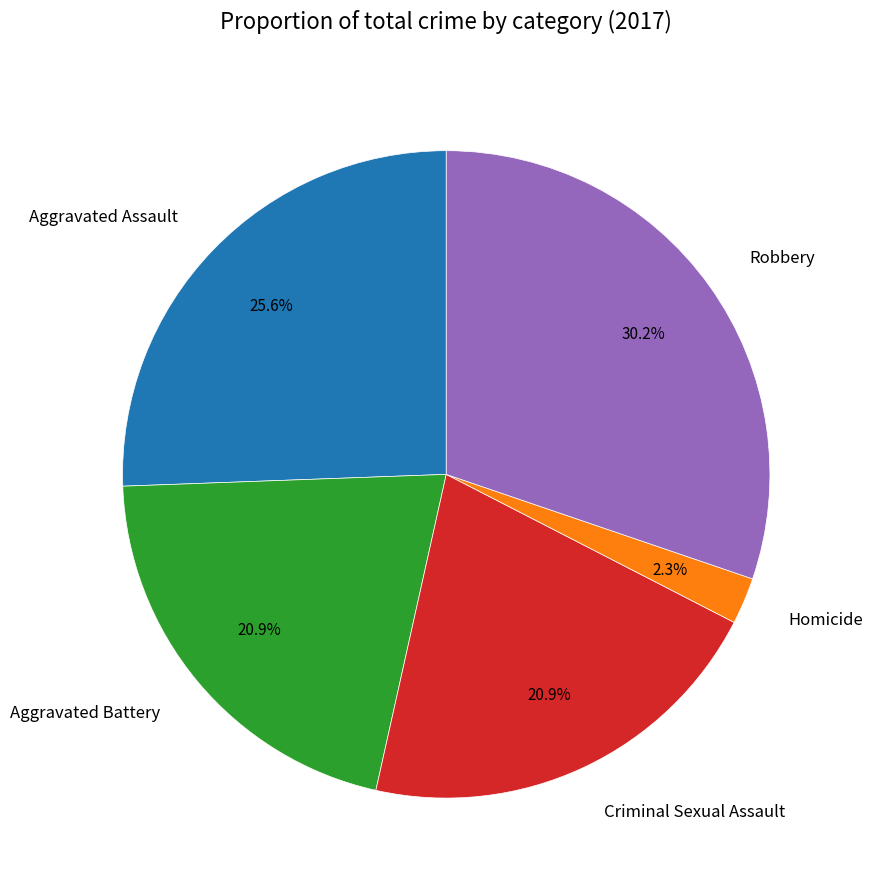

Which category has the biggest portion of the pie?

Robbery